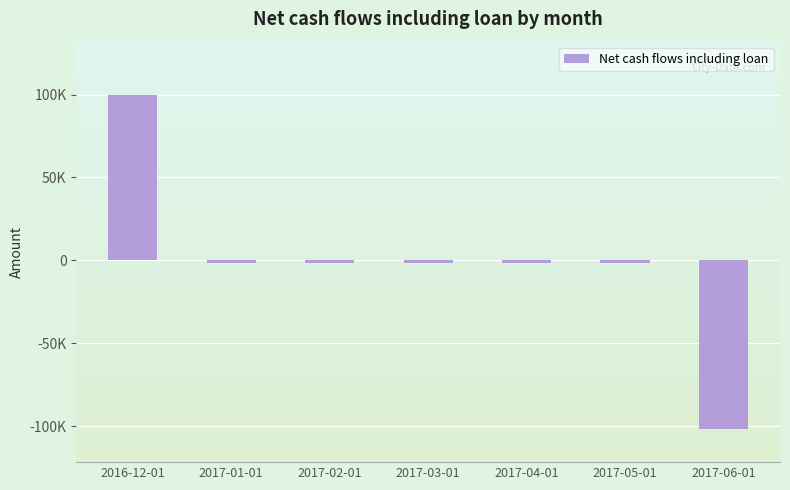

Is it true that the value at 2017-05-01 is -1500?

True